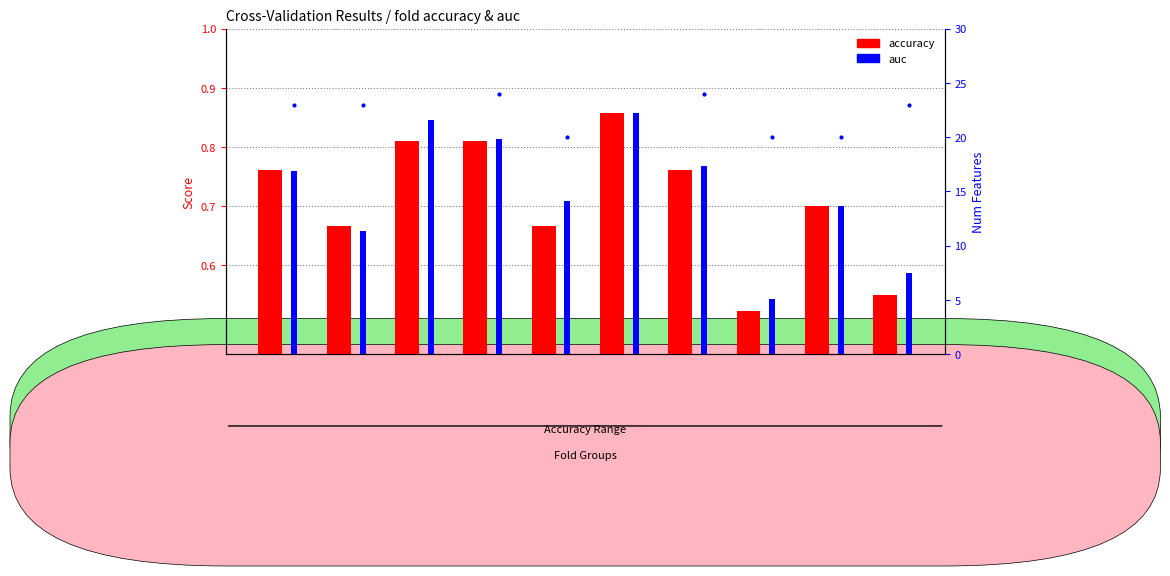

True or false: num_features has a value of 13.1 at Fold 1.

False